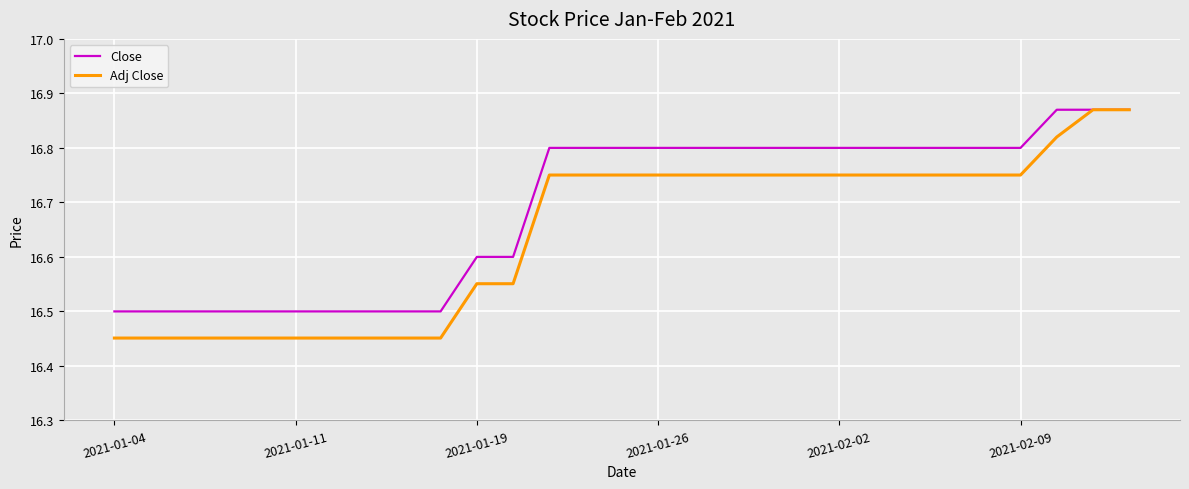

Which series has the largest total across all categories?

Close